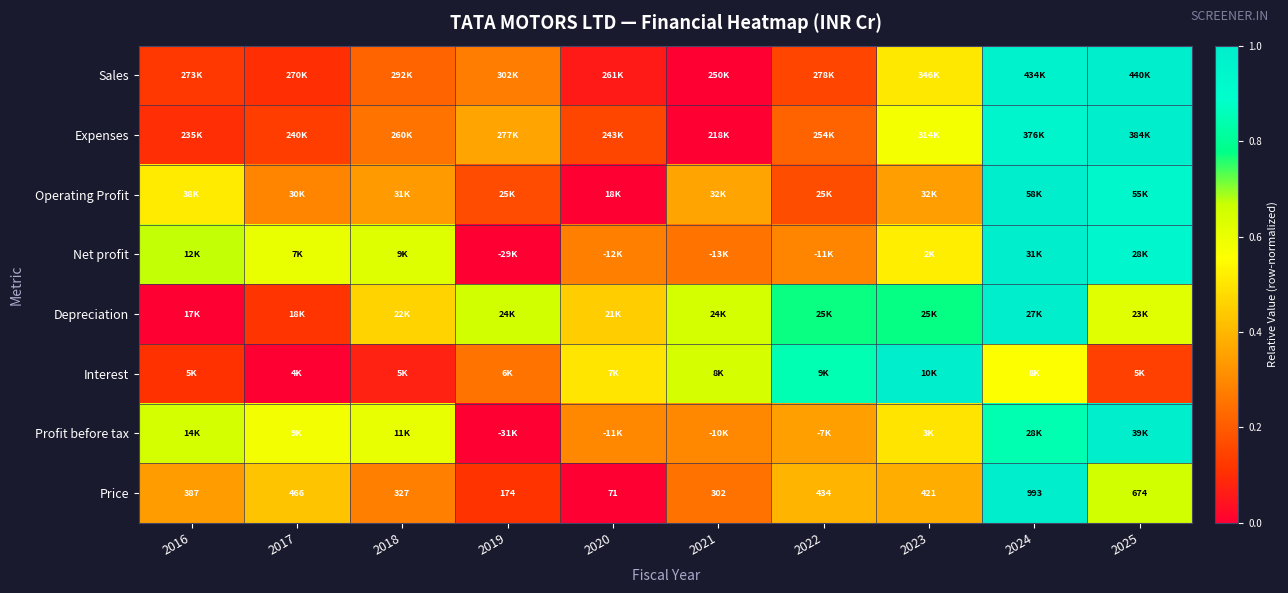

Is it true that Expenses equals 1.0 at 2023?

False